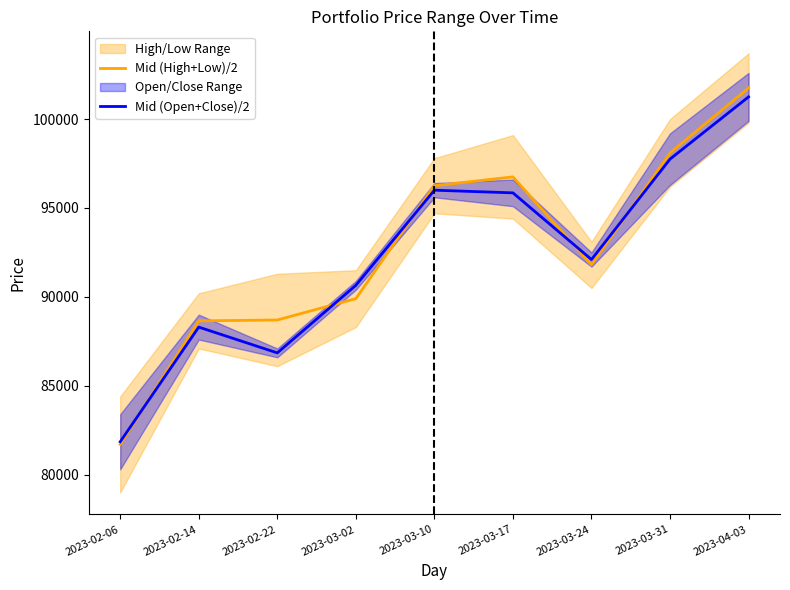

What position from the left is 2023-04-03?

9